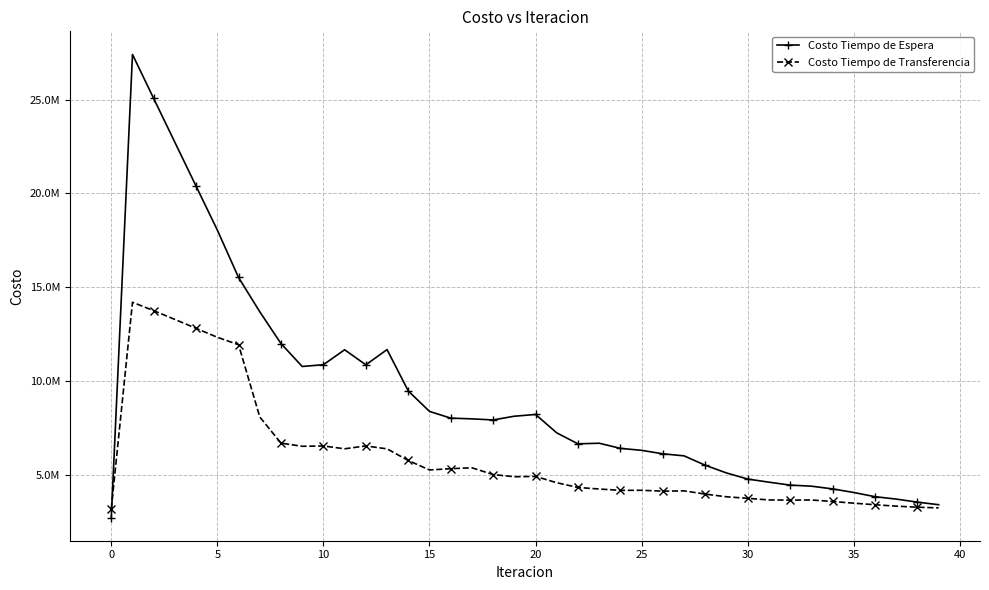

What are all the series names shown in the legend?

Costo Tiempo de Espera, Costo Tiempo de Transferencia